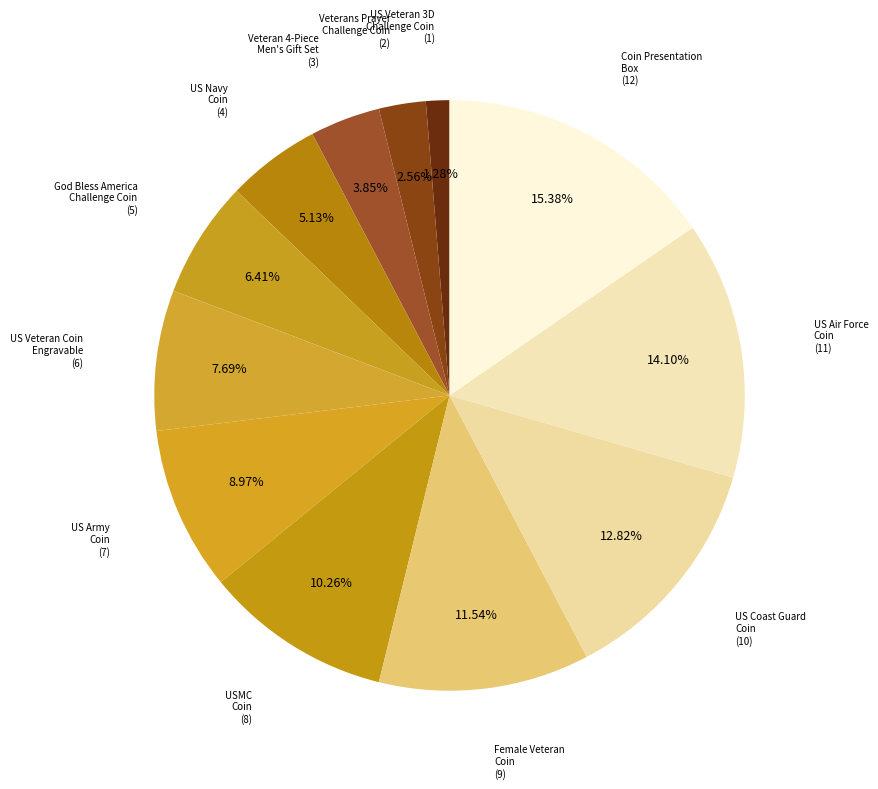

How many segments does this pie chart have?

12